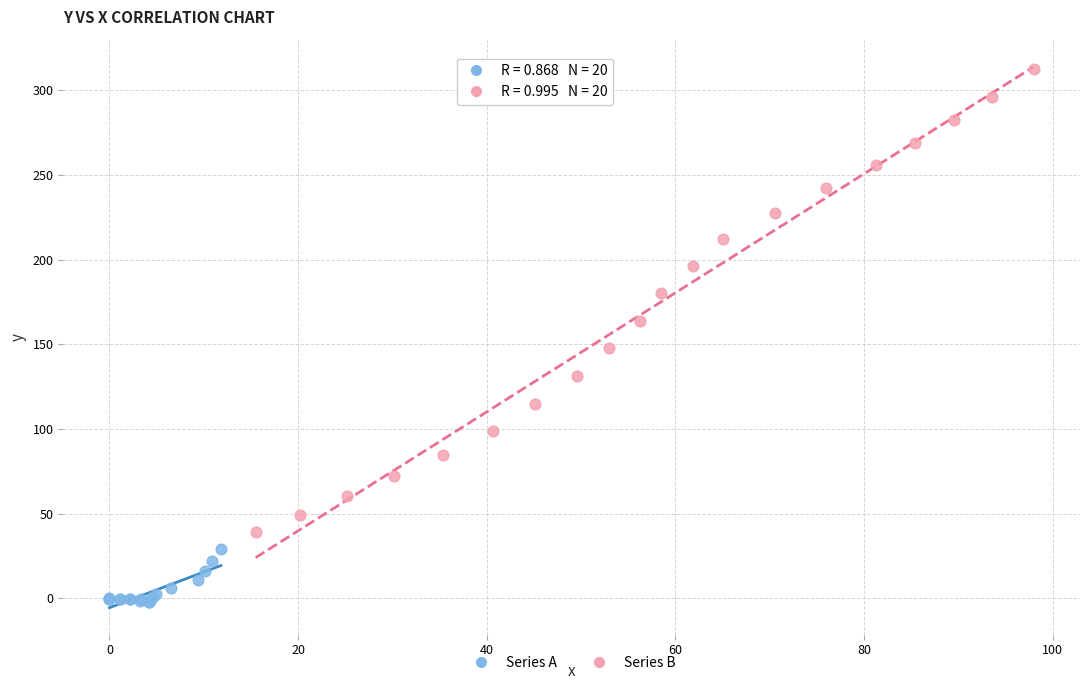

Which series reaches the minimum Y coordinate?

Series A